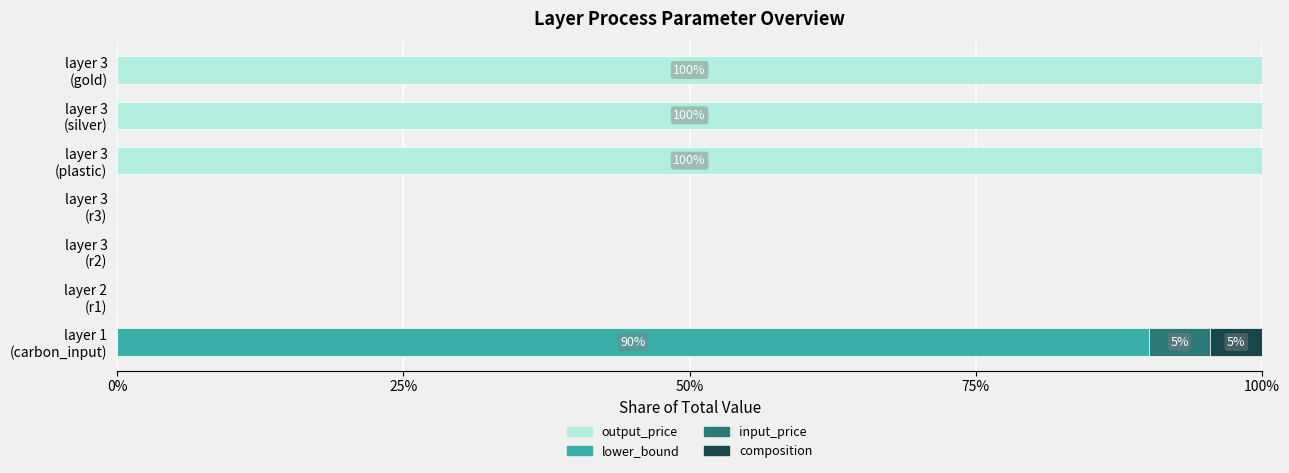

What is the highest value of the output_price series?

100.0